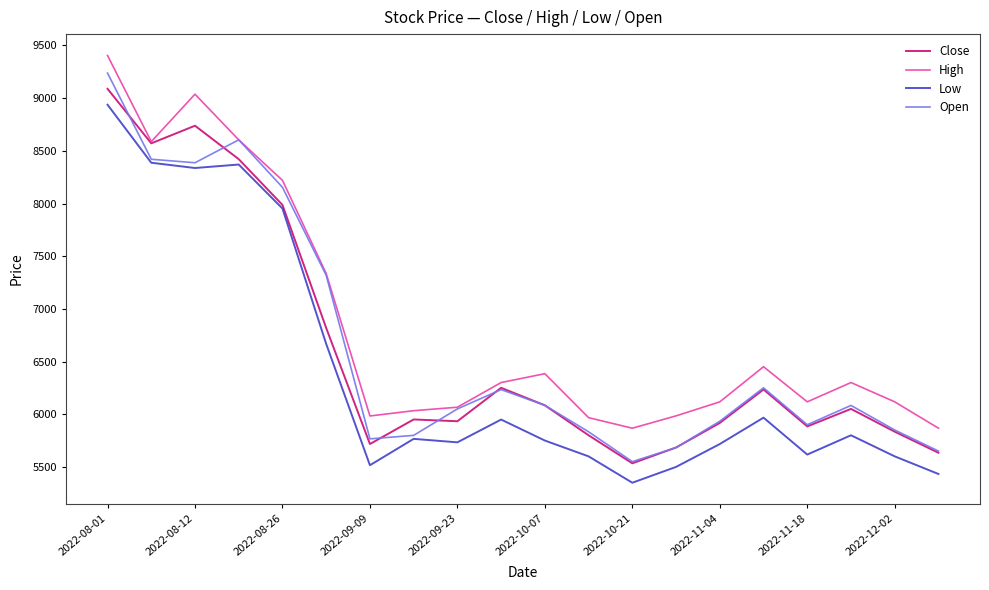

Which series has the largest total across all categories?

High